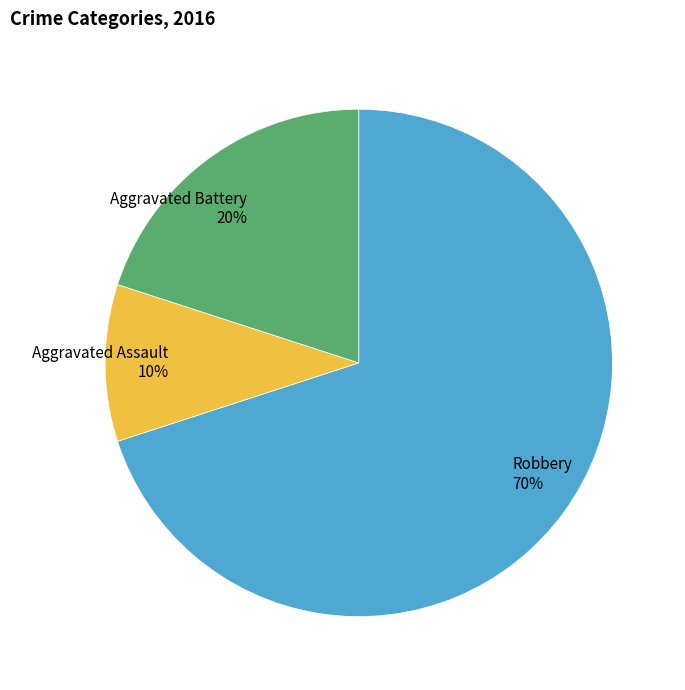

How many slices are in this pie chart?

3